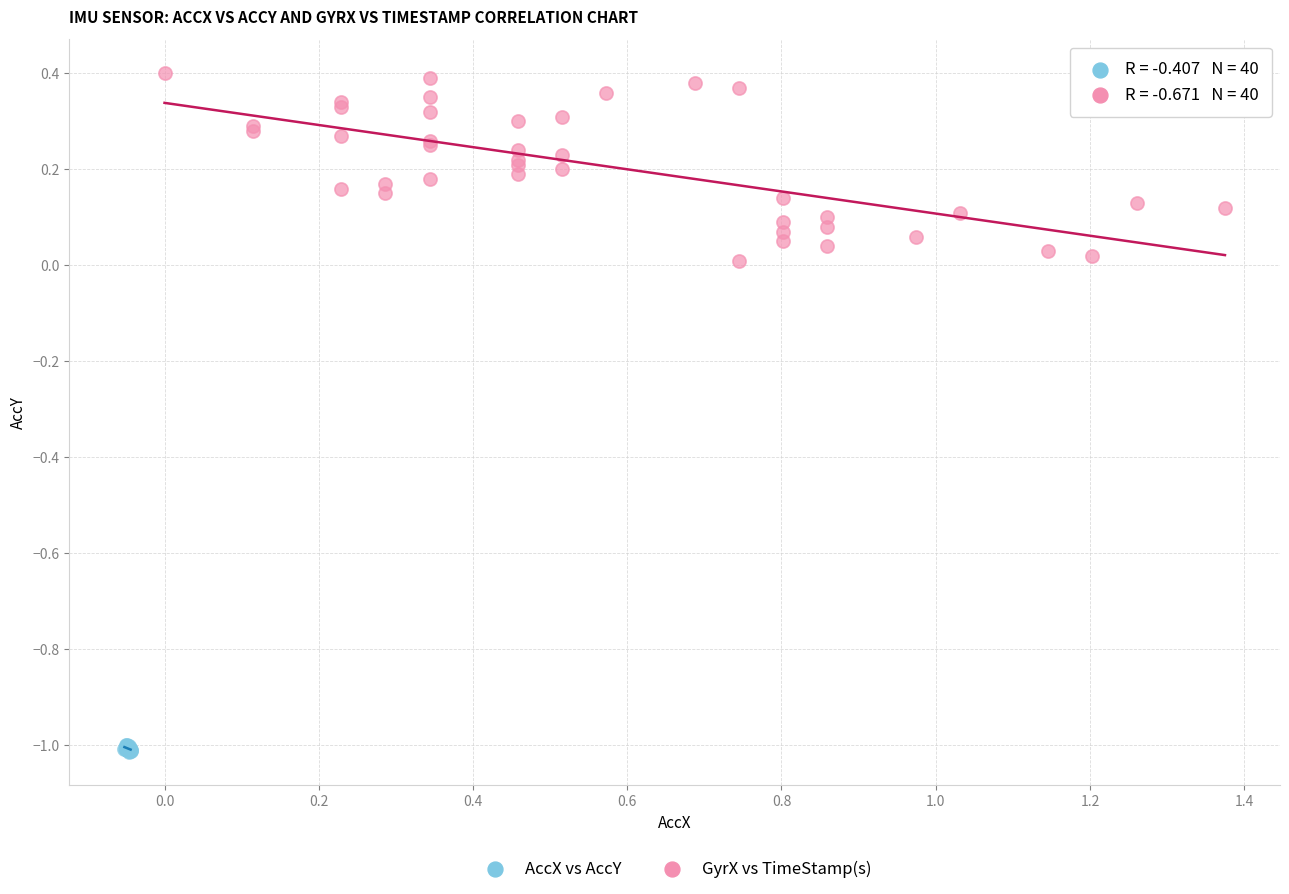

Which series contains the highest Y value?

GyrX vs TimeStamp(s)